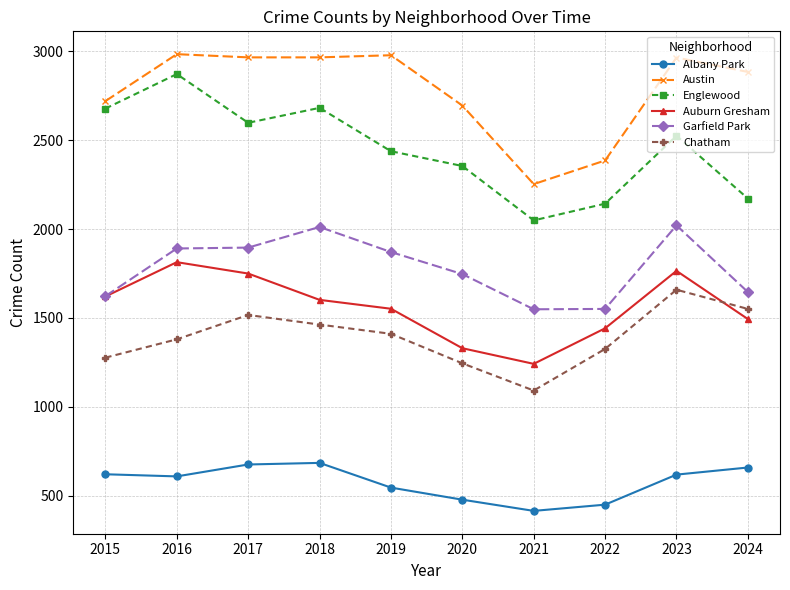

What are all the series names shown in the legend?

Albany Park, Austin, Englewood, Auburn Gresham, Garfield Park, Chatham